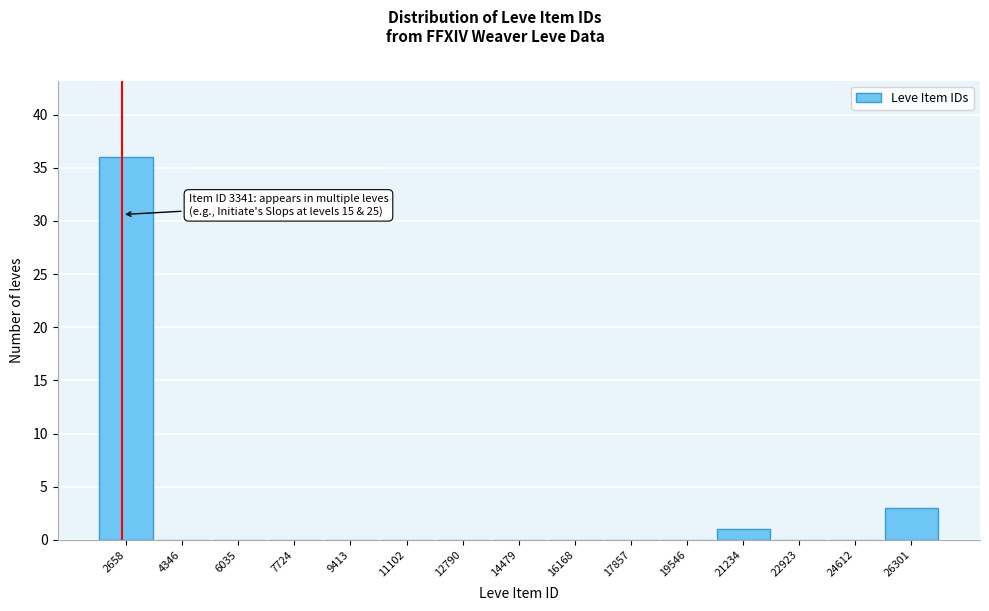

Reading right to left, transcribe all the data shown in this chart.

26301=3	24612=0	22923=0	21234=1	19546=0	17857=0	16168=0	14479=0	12790=0	11102=0	9413=0	7724=0	6035=0	4346=0	2658=36